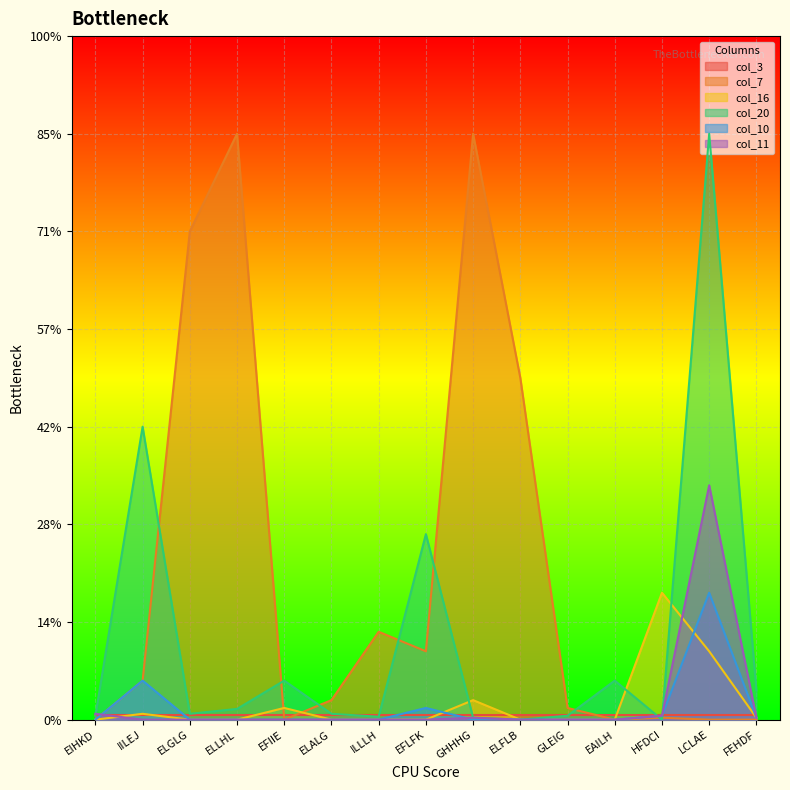

Reading right to left, transcribe all the data shown in this chart.

col_7: FEHDF=0	LCLAE=0	HFDCI=2	EAILH=0	GLEIG=12	ELFLB=350	GHHHG=600	EFLFK=70	ILLLH=90	ELALG=20	EFIIE=0	ELLHL=600	ELGLG=500	IILEJ=40	EIHKD=0
col_16: FEHDF=2	LCLAE=70	HFDCI=130	EAILH=0	GLEIG=0	ELFLB=0	GHHHG=20	EFLFK=0	ILLLH=0	ELALG=0	EFIIE=12	ELLHL=0	ELGLG=0	IILEJ=6	EIHKD=0
col_20: FEHDF=30	LCLAE=600	HFDCI=0	EAILH=40	GLEIG=4	ELFLB=0	GHHHG=2	EFLFK=190	ILLLH=3	ELALG=6	EFIIE=40	ELLHL=11	ELGLG=6	IILEJ=300	EIHKD=4
col_10: FEHDF=2	LCLAE=130	HFDCI=4	EAILH=0	GLEIG=0	ELFLB=0	GHHHG=0	EFLFK=12	ILLLH=0	ELALG=0	EFIIE=0	ELLHL=0	ELGLG=0	IILEJ=40	EIHKD=0
col_11: FEHDF=2	LCLAE=240	HFDCI=4	EAILH=0	GLEIG=0	ELFLB=0	GHHHG=2	EFLFK=0	ILLLH=0	ELALG=0	EFIIE=0	ELLHL=0	ELGLG=0	IILEJ=0	EIHKD=6